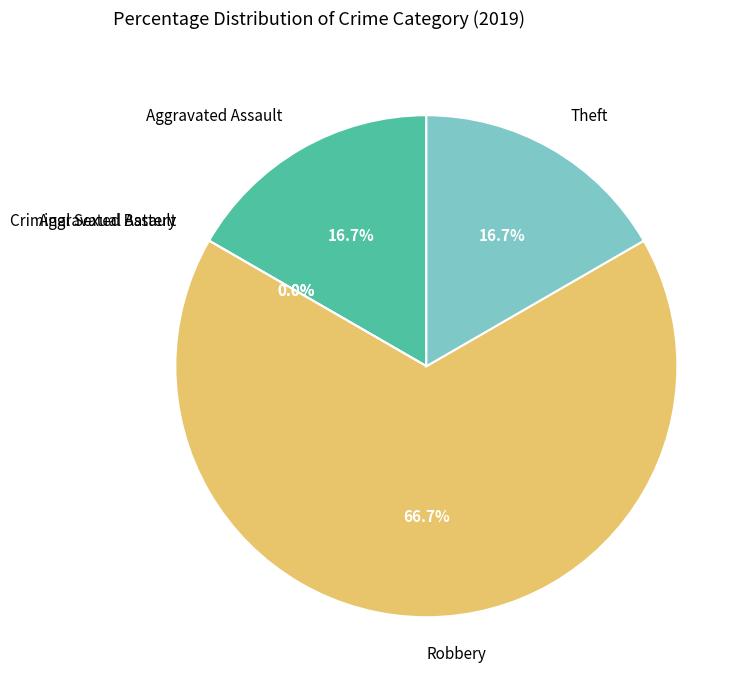

Which slice is the largest?

Robbery